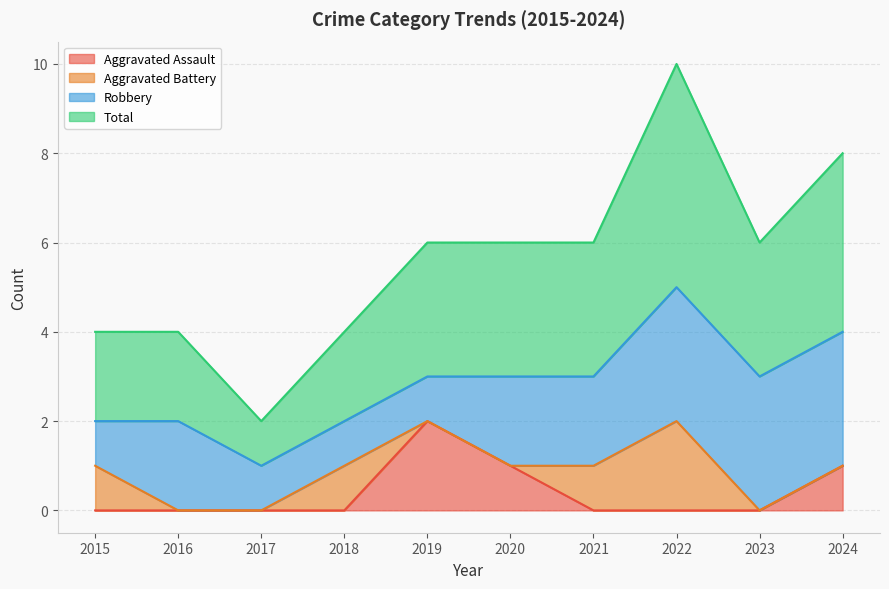

Is the value of Aggravated Assault at 2015 greater than the value of Total at 2019?

No